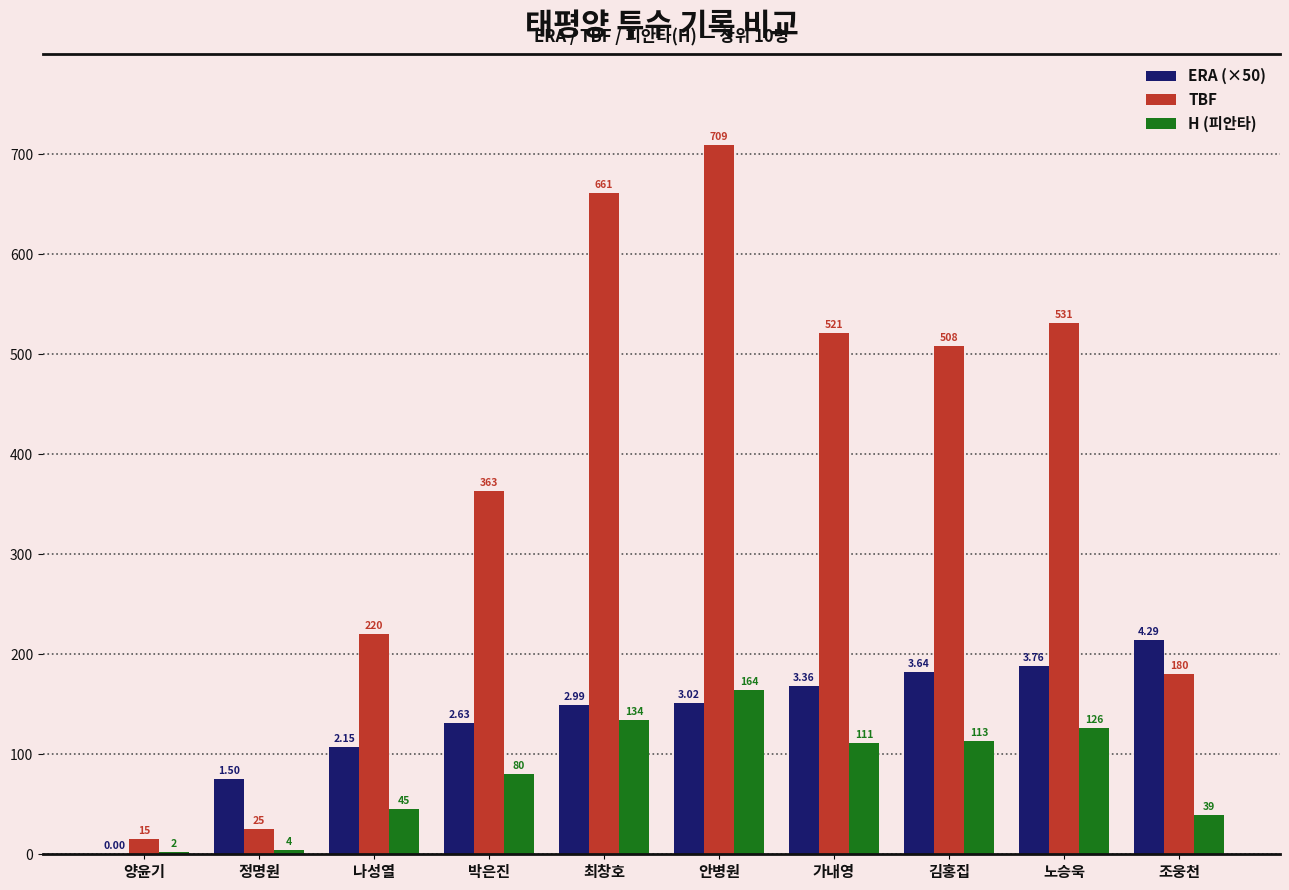

Which series has the largest total across all categories?

TBF